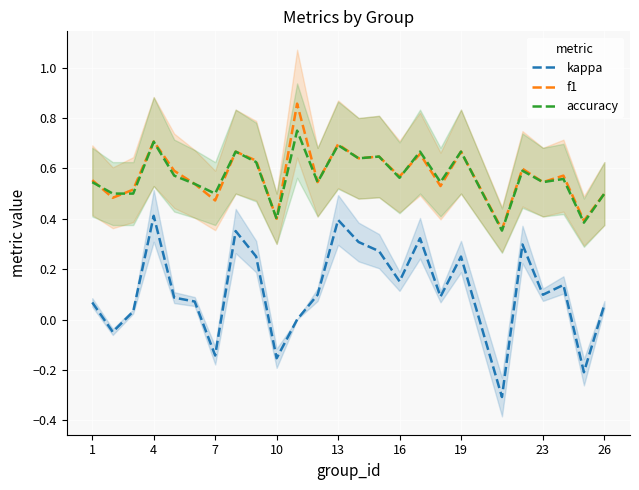

What is the value of the accuracy point at the 23rd from the left?

0.6